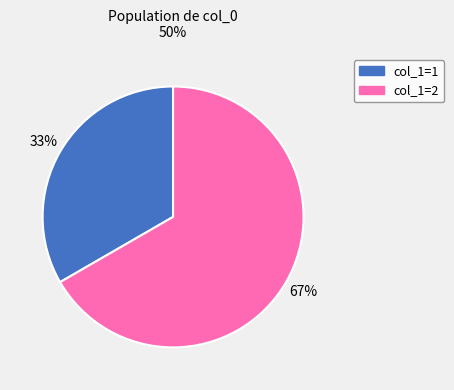

Which category accounts for the majority?

col_1=2